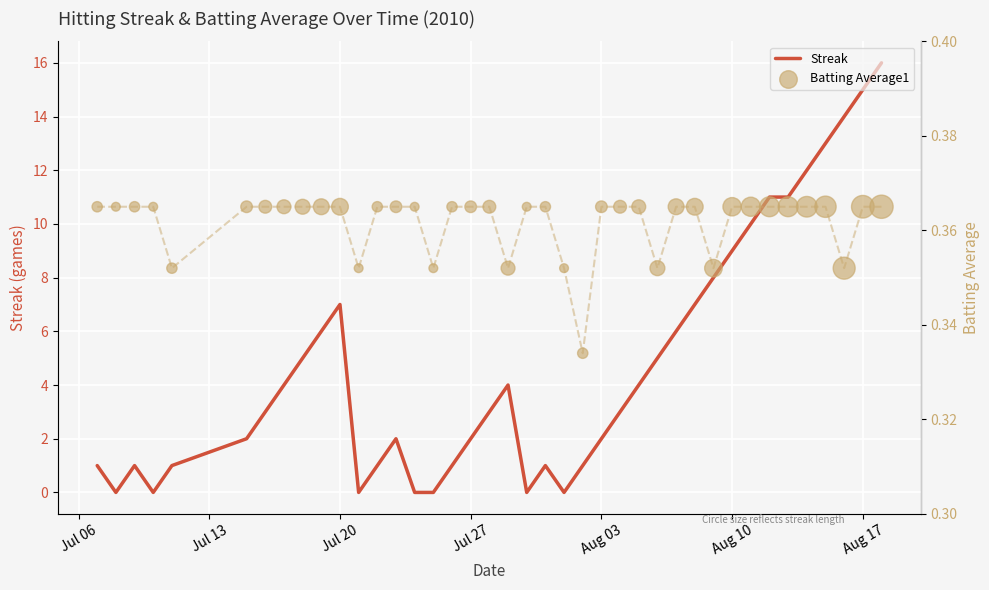

Which series contains the lowest Y value?

Streak